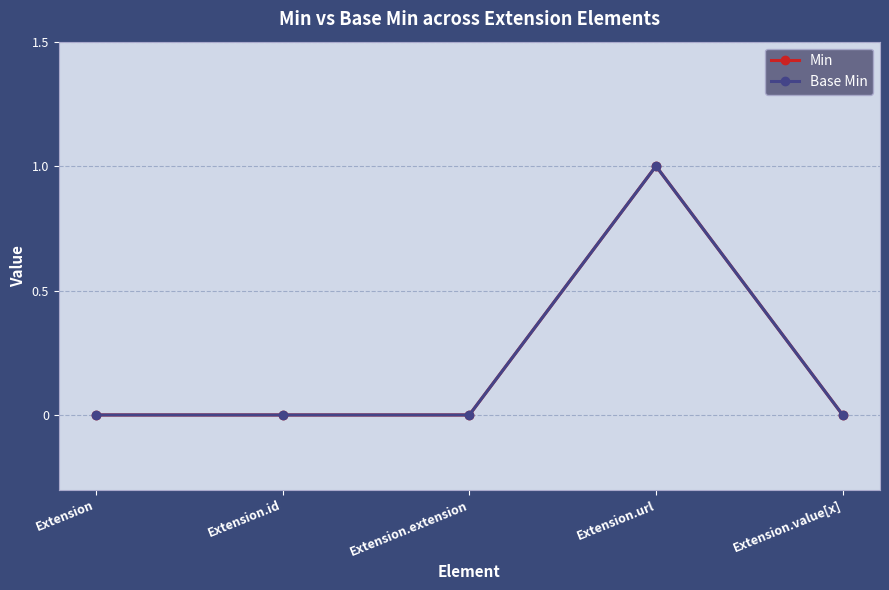

Does the chart have visible grid lines?

Yes